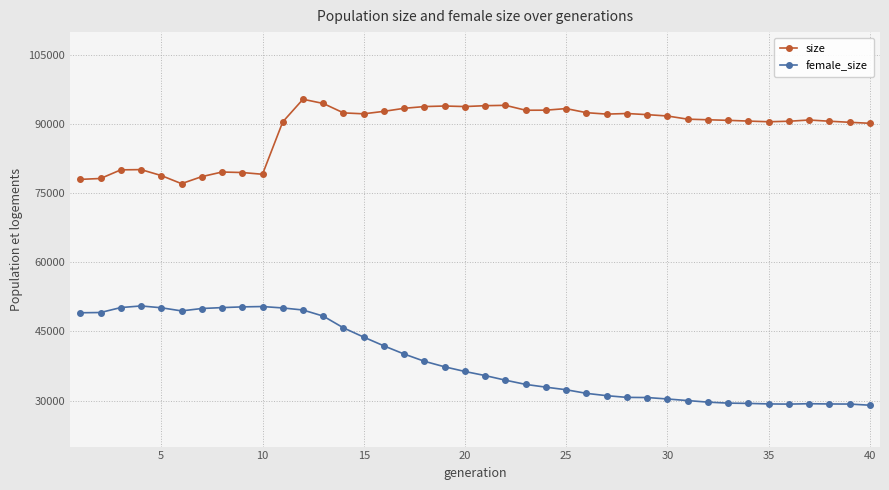

List the series in order of their overall mean, lowest first.

female_size, size